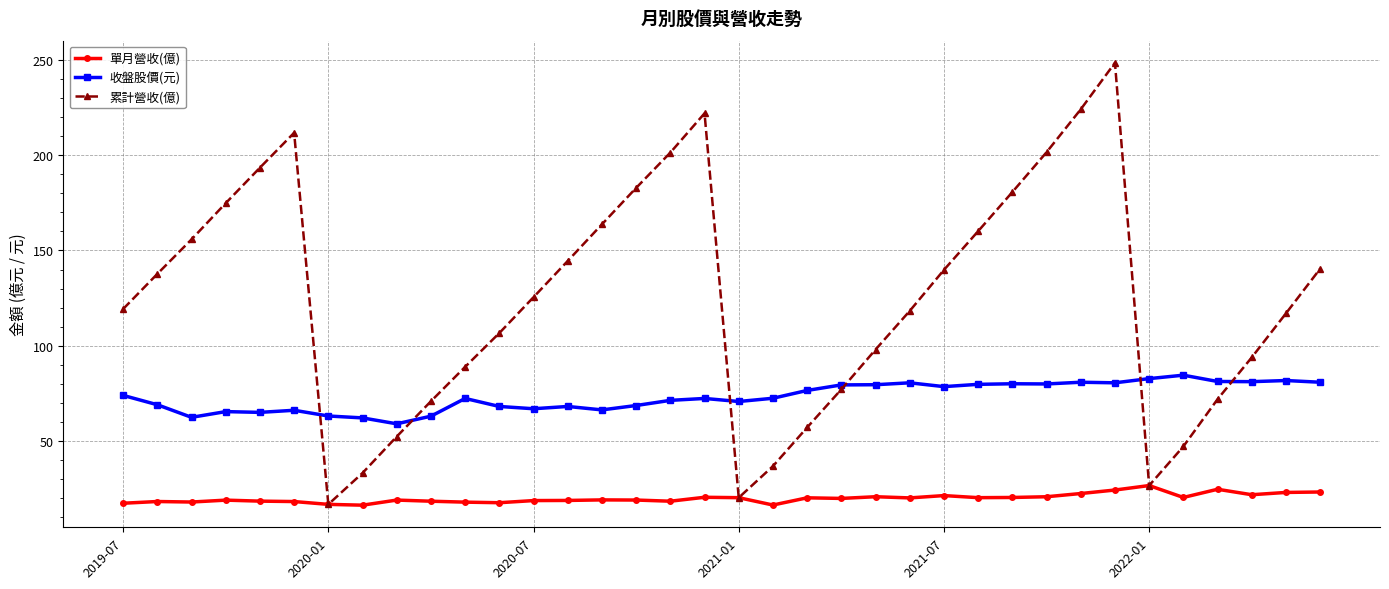

What is the value of the 累計營收(億) point at the 14th from the left?

144.5